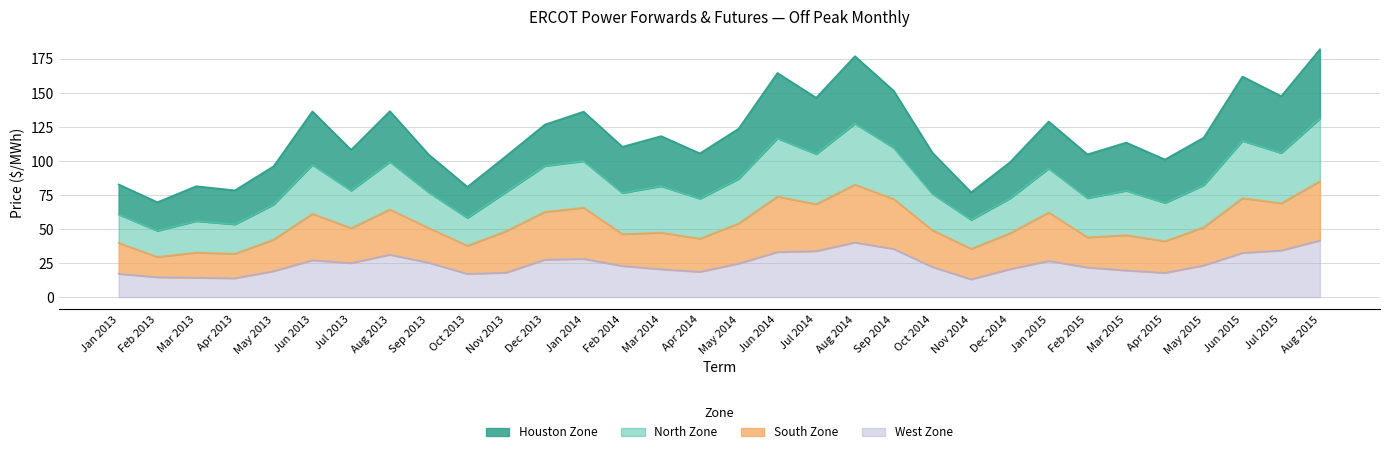

Is the value of North Zone at Jul 2015 greater than the value of West Zone at Jan 2014?

Yes